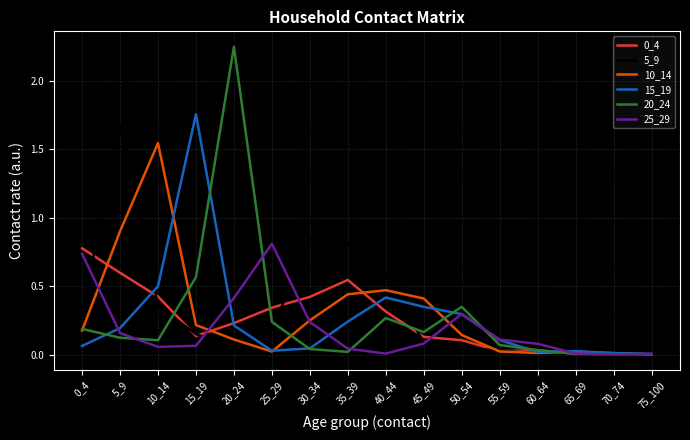

Which label corresponds to the largest value in the chart?

20_24